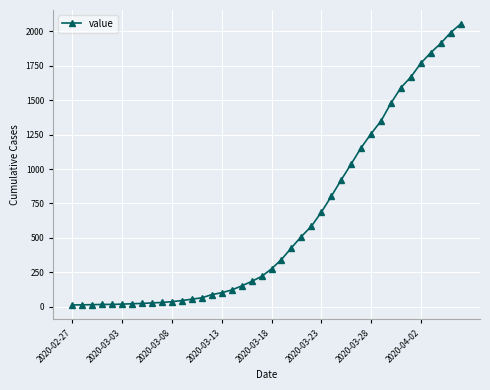

What is the difference between the second highest and second lowest values?

1977